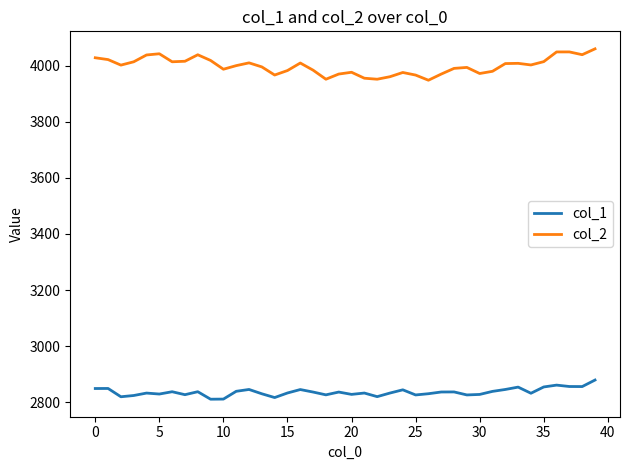

Which series has the largest total across all categories?

col_2